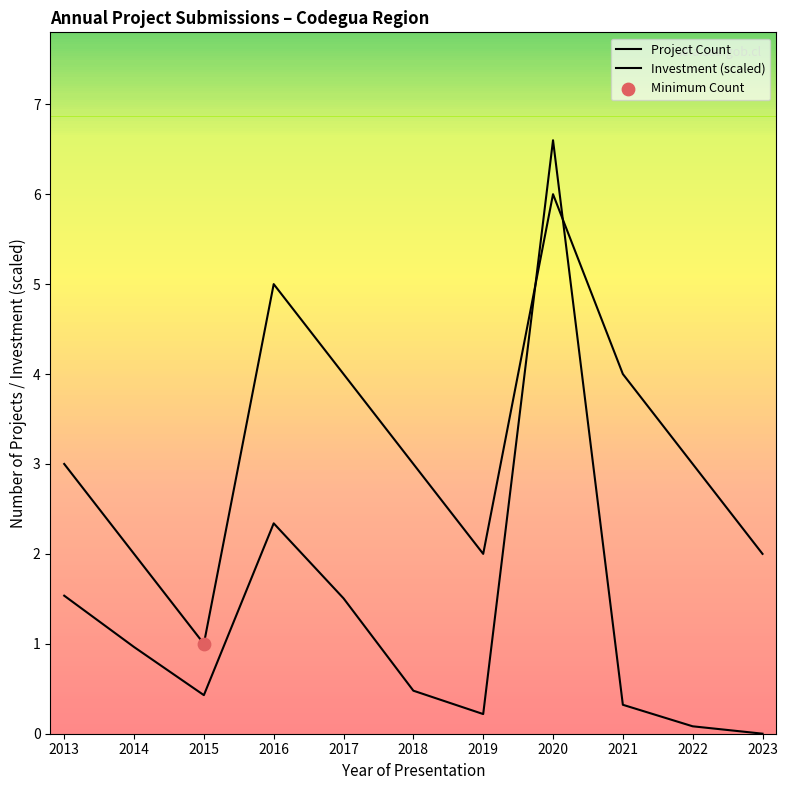

Which series has the largest Y range (max minus min)?

Investment (scaled)